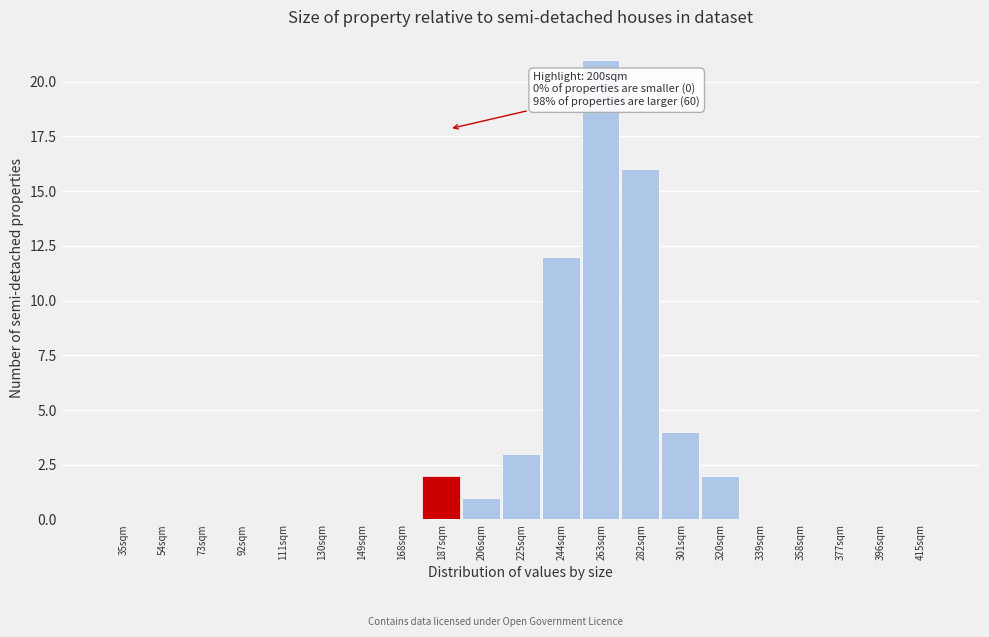

Reading right to left, transcribe all the data shown in this chart.

415sqm=0	396sqm=0	377sqm=0	358sqm=0	339sqm=0	320sqm=2	301sqm=4	282sqm=16	263sqm=21	244sqm=12	225sqm=3	206sqm=1	187sqm=2	168sqm=0	149sqm=0	130sqm=0	111sqm=0	92sqm=0	73sqm=0	54sqm=0	35sqm=0